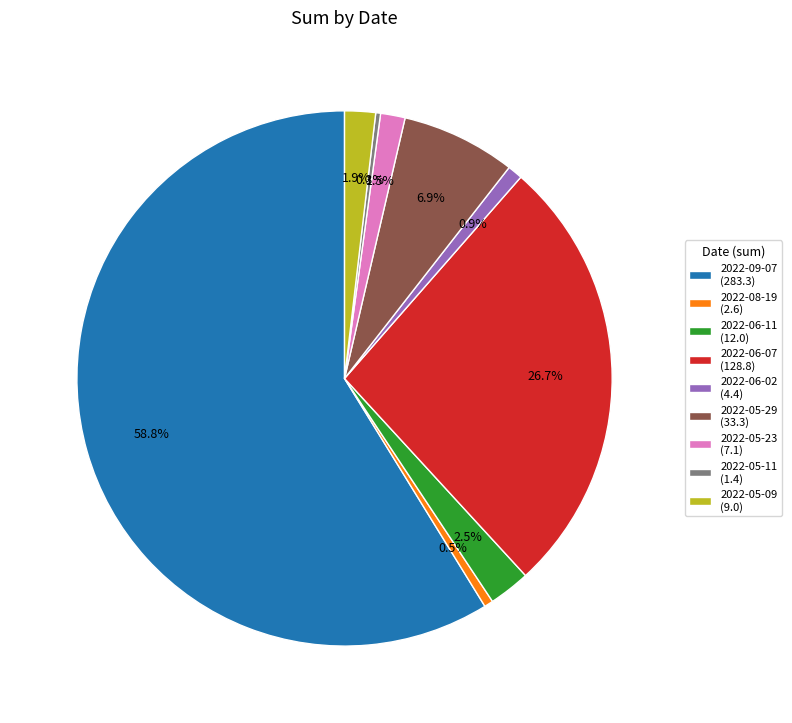

Does any single category account for the majority?

Yes